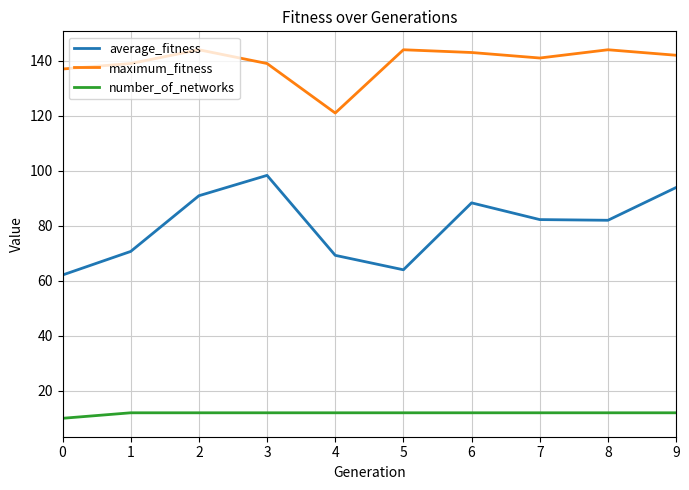

Rank the series by their average value, from lowest to highest.

number_of_networks, average_fitness, maximum_fitness